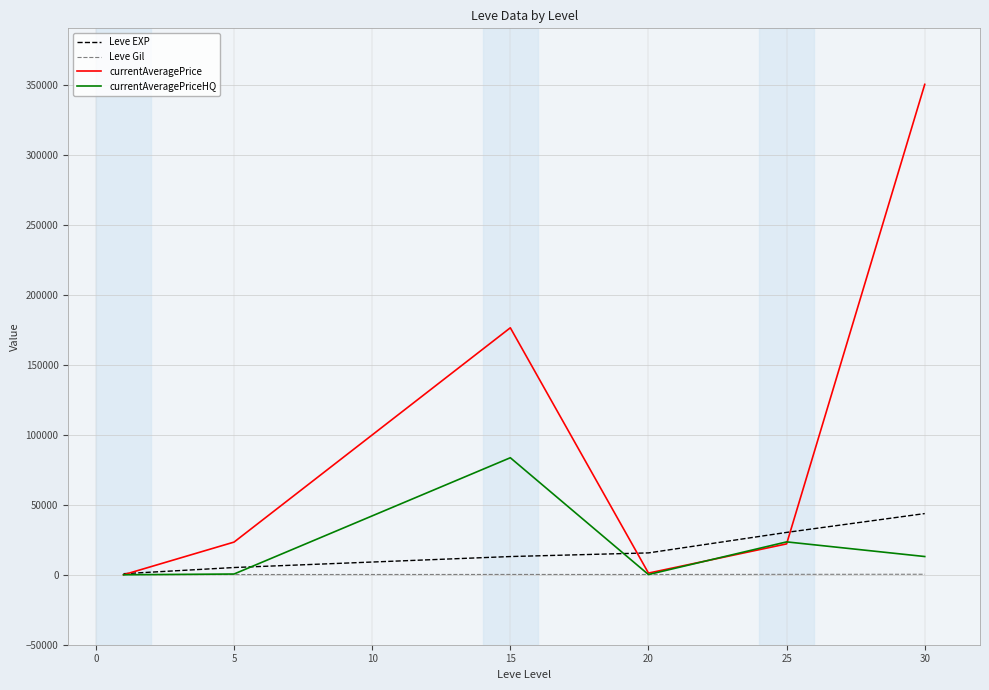

What is the maximum value shown in the chart?

350471.4